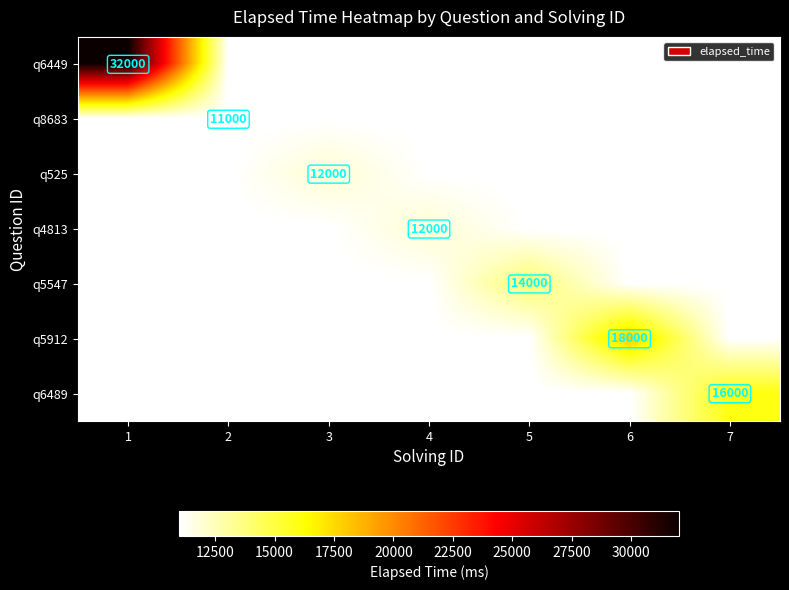

How many distinct data groups are displayed?

7